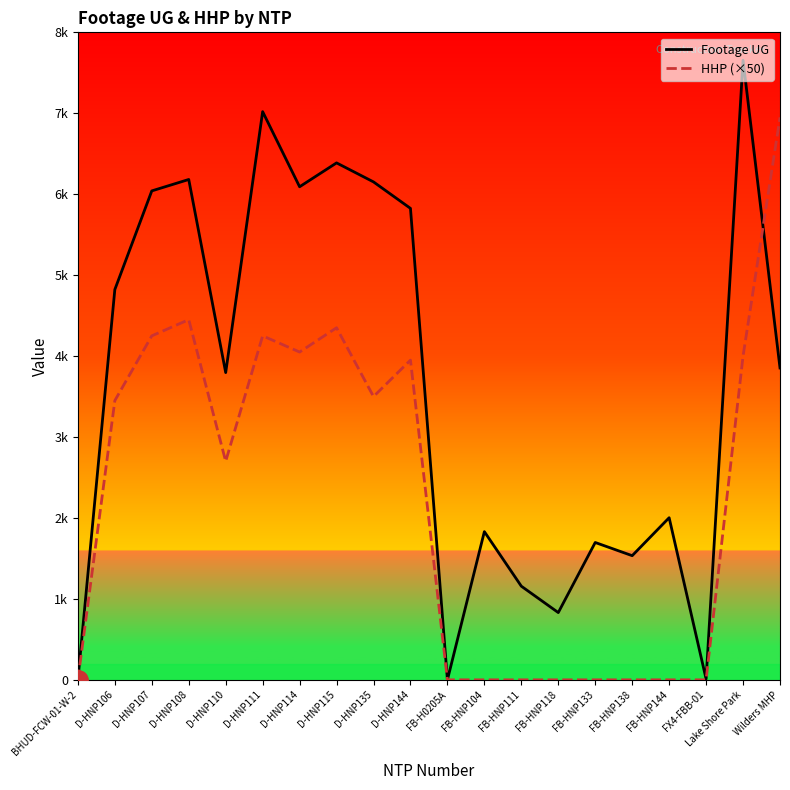

Does the chart display data point markers on the line(s)?

No